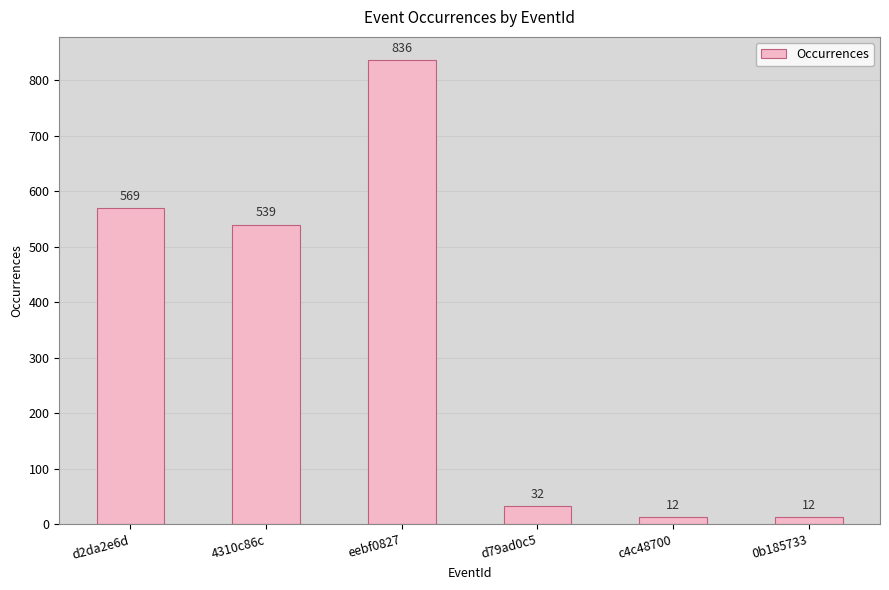

True or false: the data shows 857 at 4310c86c.

False